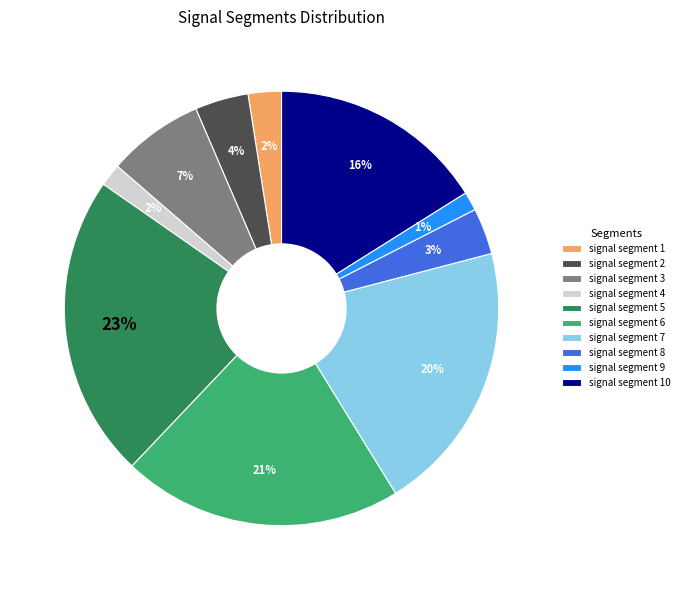

Is the sum of signal segment 4 and signal segment 3 greater than half?

No